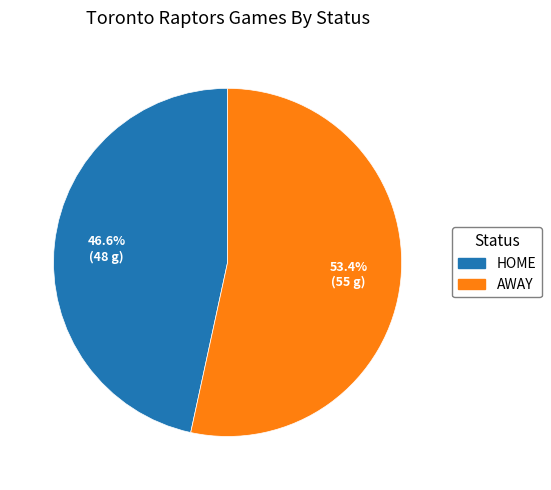

Does any single category account for the majority?

Yes